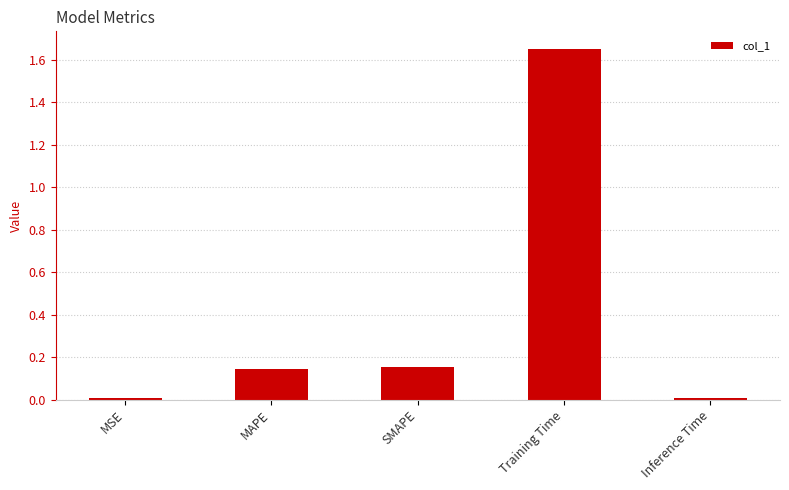

Between SMAPE and Inference Time, which is larger?

SMAPE